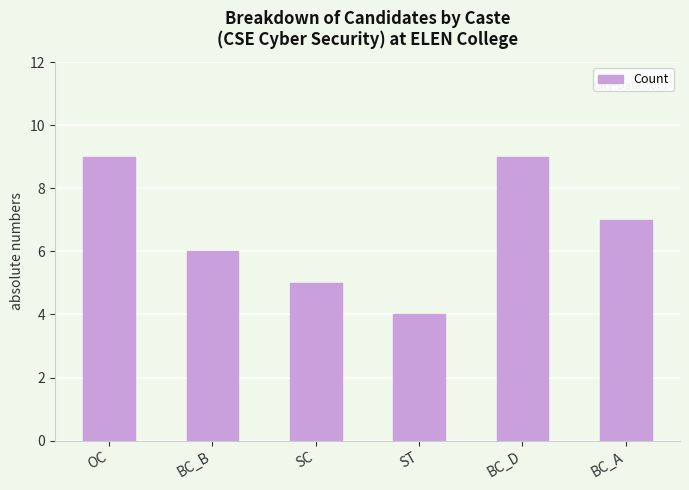

What is the value of the 2nd bar from the left?

6